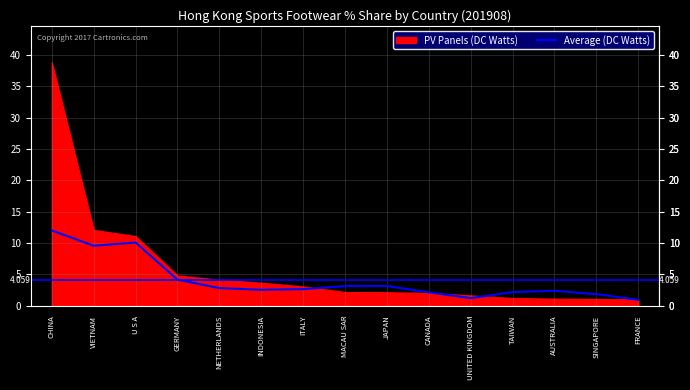

What is the label of the 10th point from the left?

CANADA